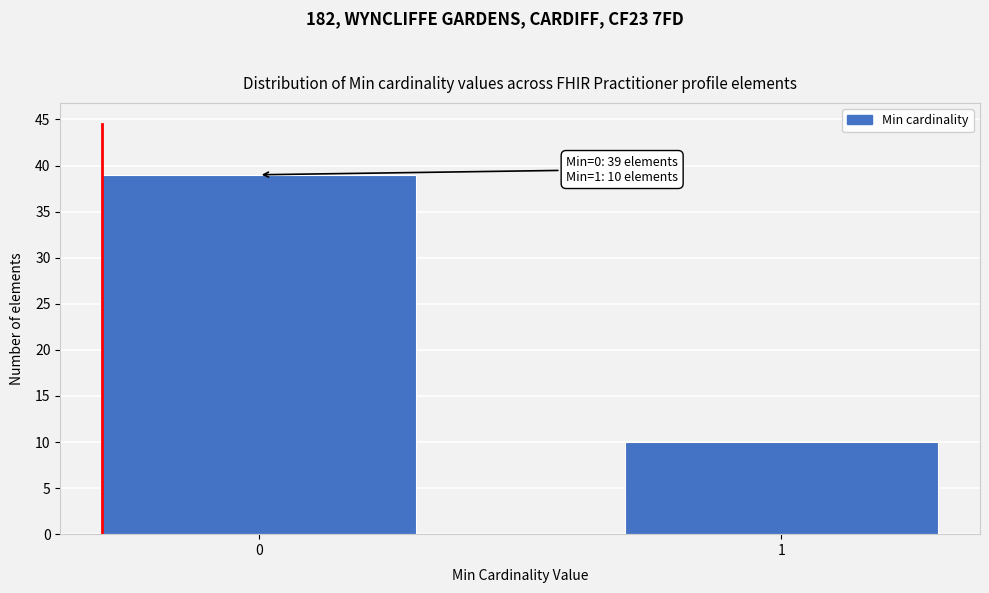

Reading left to right, transcribe all the data shown in this chart.

39	10